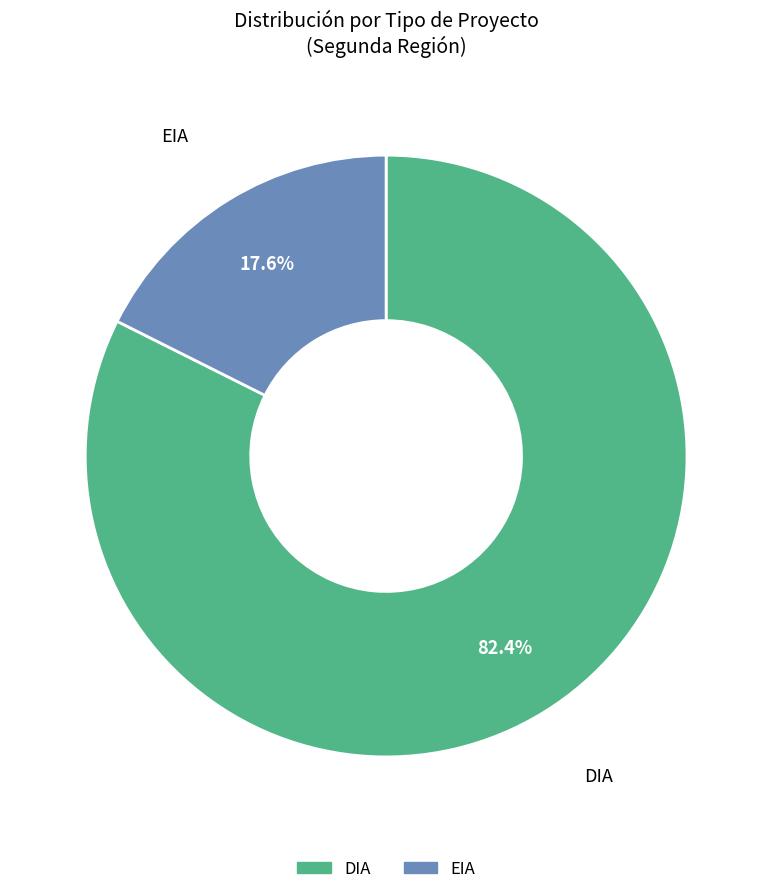

To the nearest percent, what percentage of the pie is EIA?

18%